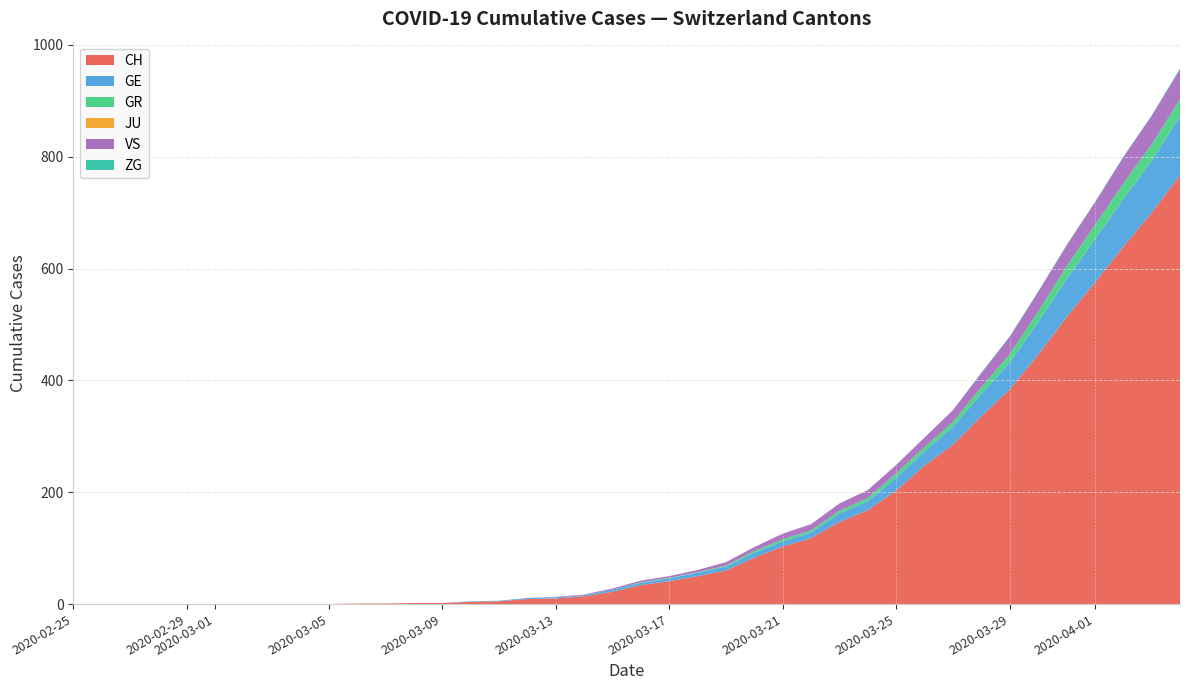

Reading left to right, list all the values displayed in this chart.

CH: 0=0	1=0	2=0	3=0	4=0	5=0	6=0	7=0	8=0	9=0	10=1	11=1	12=2	13=2	14=4	15=5	16=9	17=10	18=14	19=22	20=34	21=41	22=50	23=60	24=83	25=103	26=118	27=147	28=168	29=203	30=248	31=285	32=336	33=384	34=446	35=513	36=575	37=639	38=700	39=767
GE: 0=0	1=0	2=0	3=0	4=0	5=0	6=0	7=0	8=0	9=0	10=0	11=0	12=0	13=0	14=1	15=1	16=2	17=2	18=2	19=4	20=4	21=5	22=6	23=7	24=9	25=9	26=10	27=15	28=16	29=23	30=25	31=32	32=40	33=48	34=58	35=68	36=77	37=85	38=92	39=106
GR: 0=0	1=0	2=0	3=0	4=0	5=0	6=0	7=0	8=0	9=0	10=0	11=0	12=0	13=0	14=0	15=0	16=0	17=0	18=0	19=0	20=1	21=1	22=1	23=2	24=3	25=4	26=4	27=5	28=6	29=8	30=8	31=9	32=12	33=15	34=19	35=23	36=26	37=28	38=30	39=30
JU: 0=0	1=0	2=0	3=0	4=0	5=0	6=0	7=0	8=0	9=0	10=0	11=0	12=0	13=0	14=0	15=0	16=0	17=0	18=0	19=0	20=0	21=0	22=0	23=0	24=0	25=0	26=0	27=0	28=0	29=0	30=0	31=0	32=0	33=0	34=0	35=0	36=0	37=0	38=0	39=0
VS: 0=0	1=0	2=0	3=0	4=0	5=0	6=0	7=0	8=0	9=0	10=0	11=0	12=0	13=0	14=0	15=0	16=0	17=1	18=1	19=2	20=3	21=3	22=4	23=6	24=7	25=10	26=11	27=13	28=14	29=15	30=17	31=21	32=25	33=31	34=35	35=37	36=40	37=47	38=51	39=53
ZG: 0=0	1=0	2=0	3=0	4=0	5=0	6=0	7=0	8=0	9=0	10=0	11=0	12=0	13=0	14=0	15=0	16=0	17=0	18=0	19=0	20=0	21=0	22=0	23=0	24=0	25=0	26=0	27=0	28=0	29=0	30=0	31=0	32=1	33=1	34=1	35=1	36=1	37=1	38=1	39=2